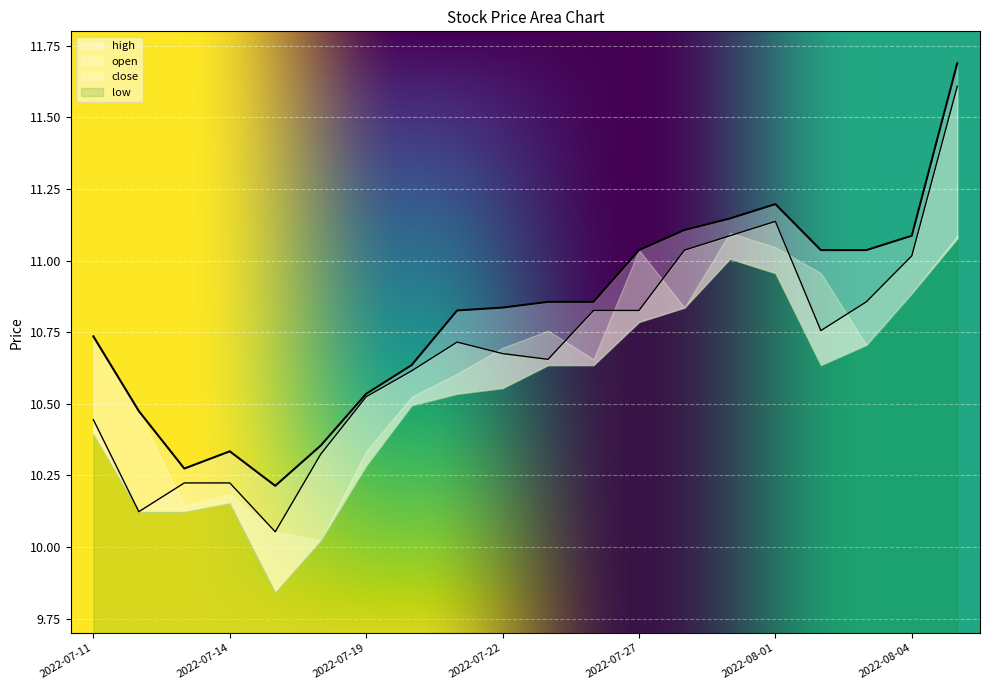

Which category has the highest value across all series?

2022-08-05